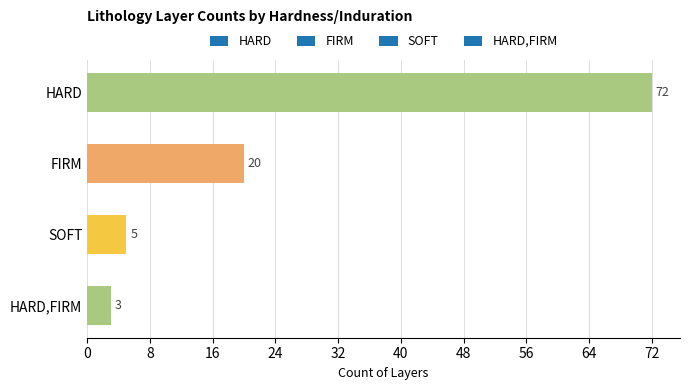

Which category has the highest value across all series?

HARD